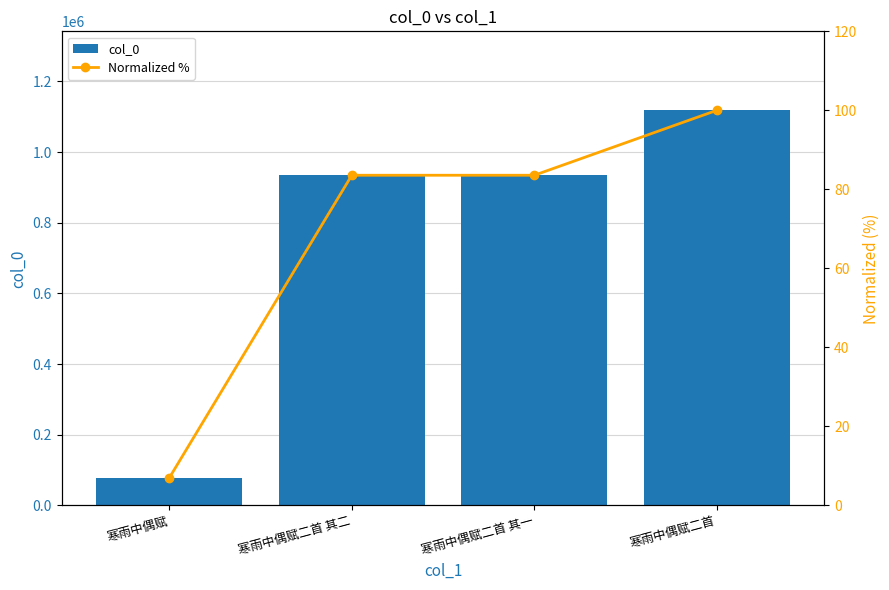

Where is col_0 nearest to the value 597914?

寒雨中偶赋二首 其一